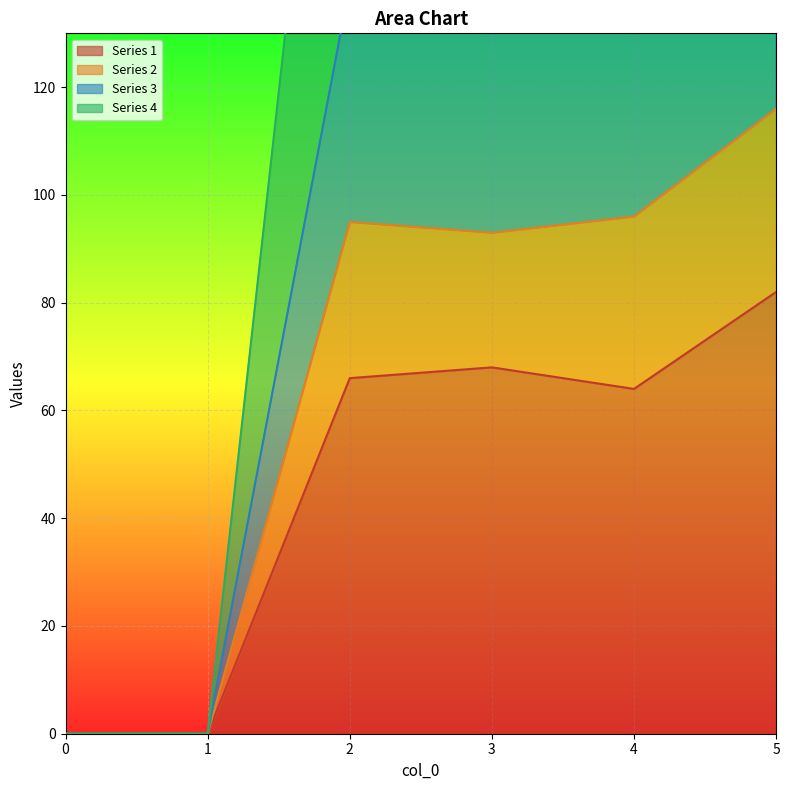

Which category has the highest value in the Series 2 series?

5